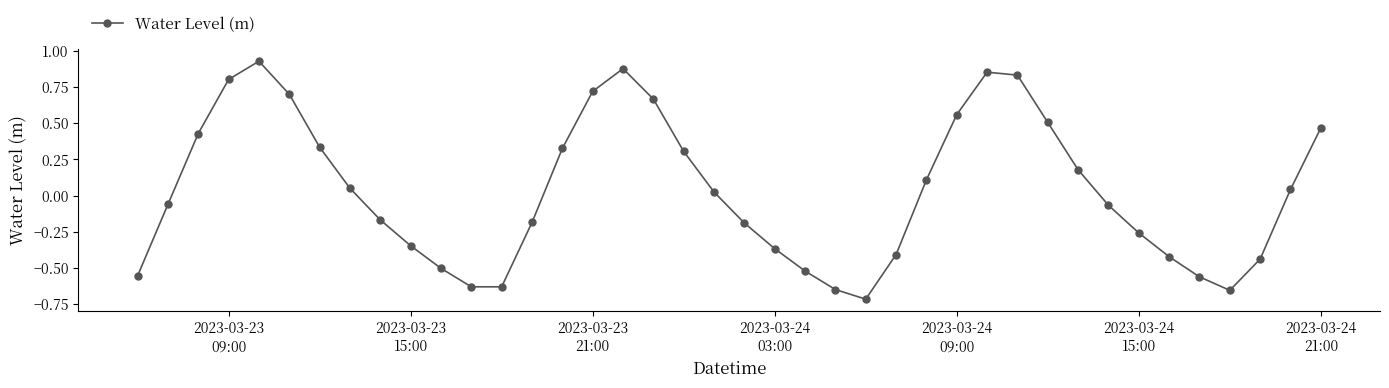

How many interior local peaks (higher than both neighbors) does the data have?

3